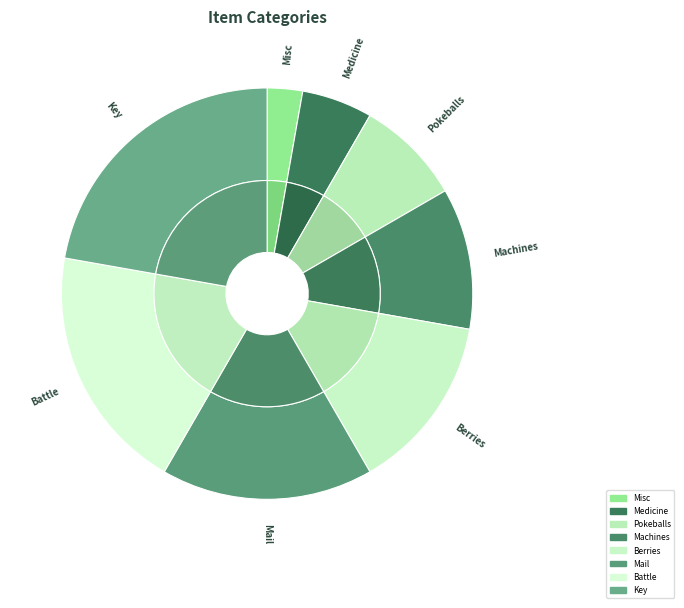

Approximately how many times larger is the value at Misc compared to Medicine?

0.5